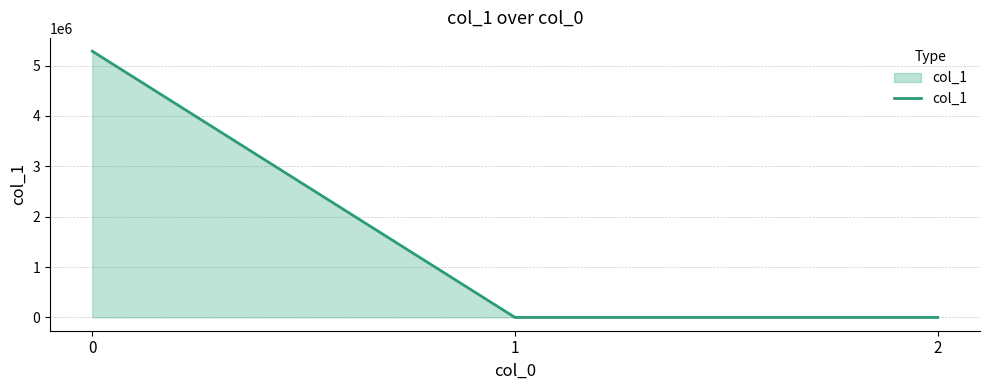

What is the sum of all values?

5285514.9